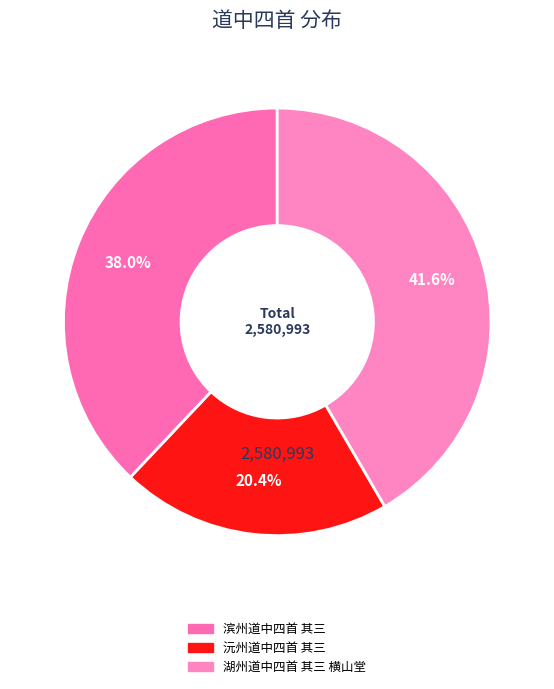

What percentage do 湖州道中四首 其三 横山堂 and 滨州道中四首 其三 together represent?

79.6%